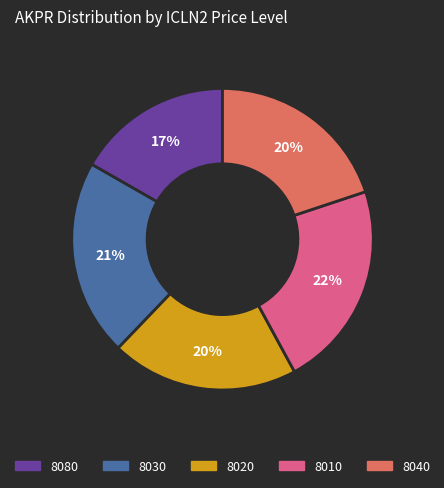

Is there a majority slice in this chart?

No